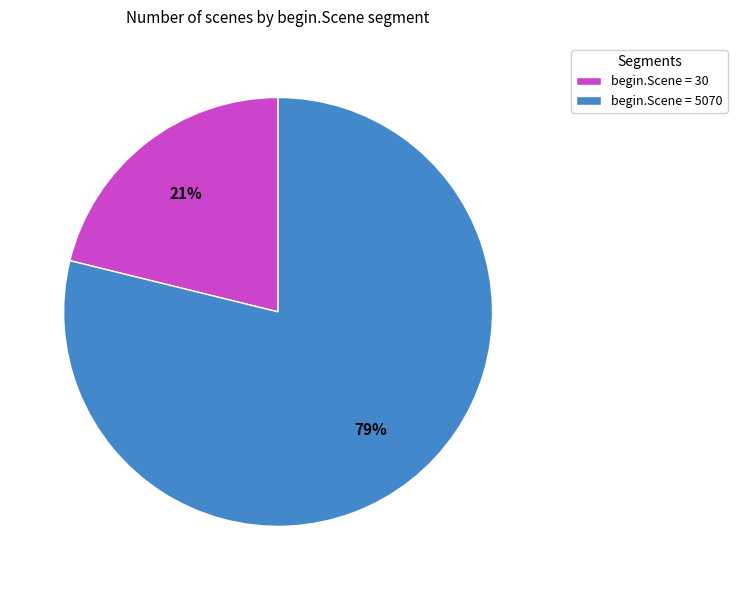

Rank the categories by value from lowest to highest.

begin.Scene = 30, begin.Scene = 5070